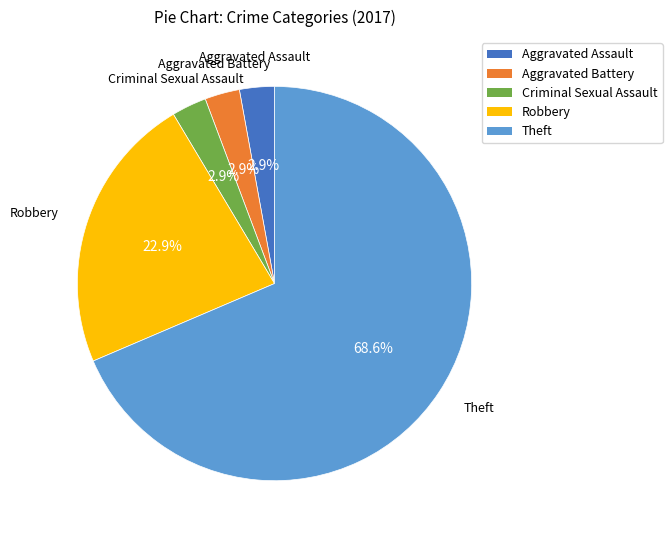

How many segments does this pie chart have?

5